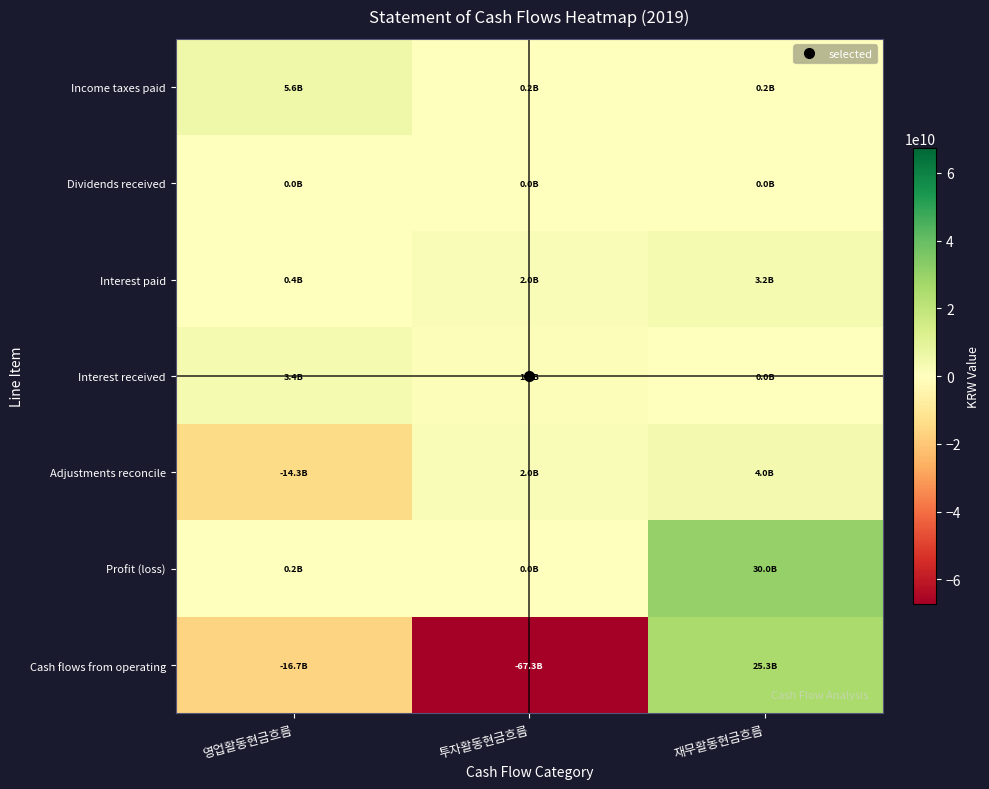

At which category is the sum across all series the highest?

재무활동현금흐름